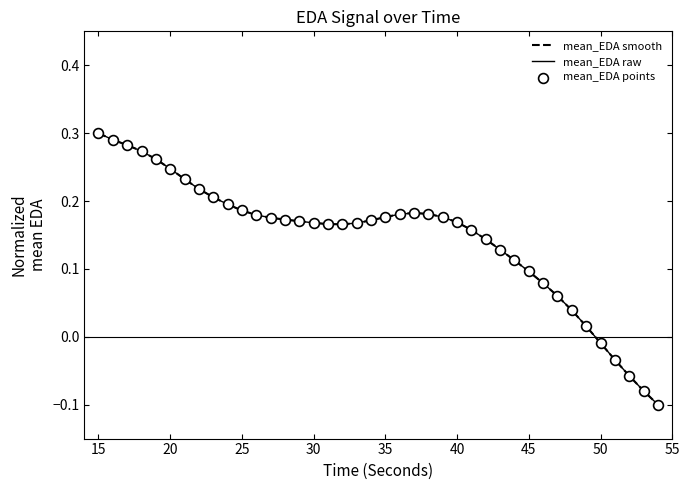

Is this an area chart (filled region under the line)?

No